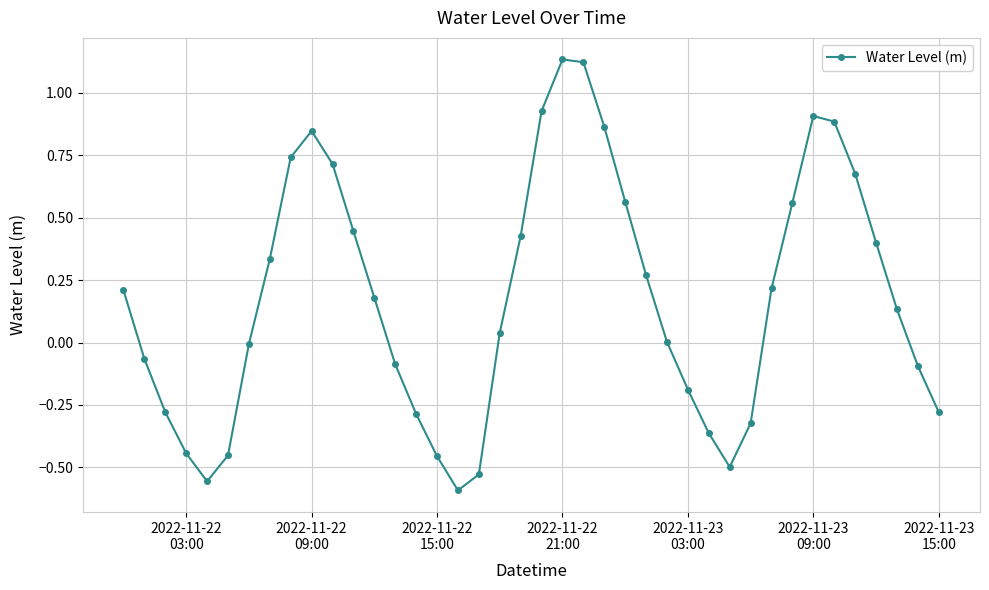

What is the difference between the maximum and minimum values?

1.7